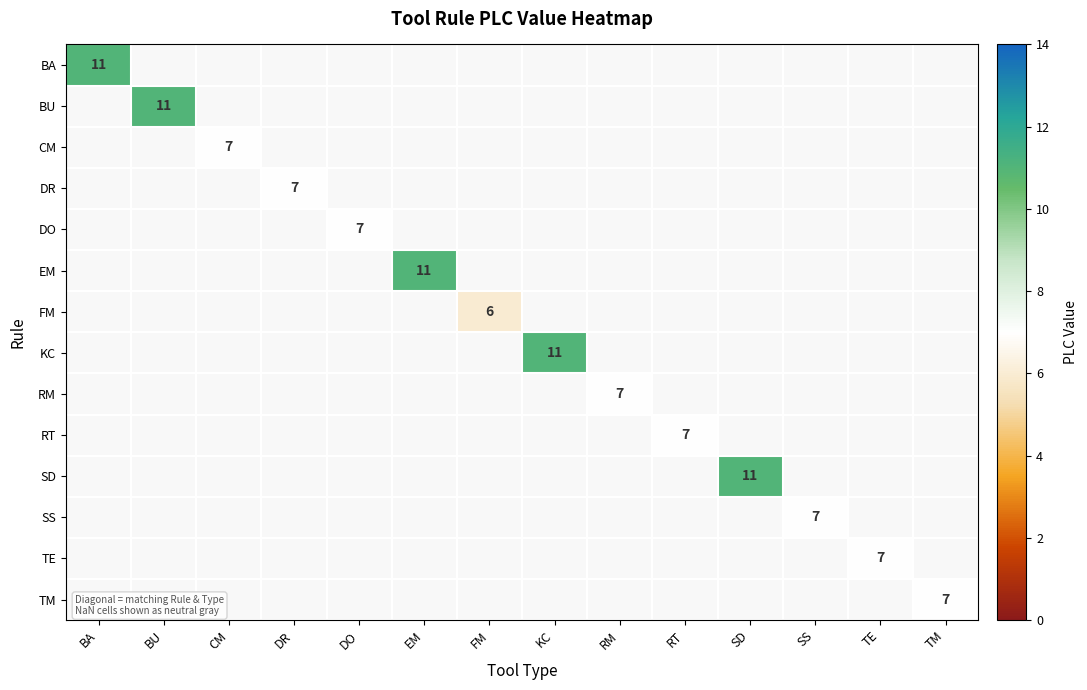

Which category has the highest value across all series?

BA